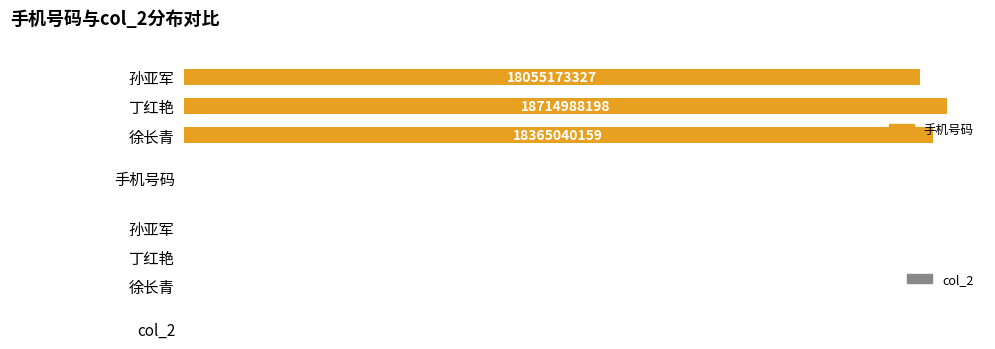

Which has a higher value, 丁红艳 or 孙亚军?

丁红艳